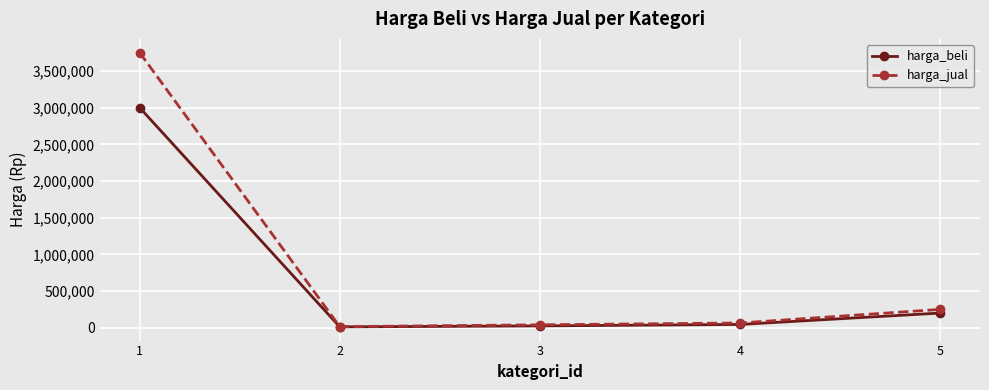

At which label does harga_beli first exceed 45000?

1